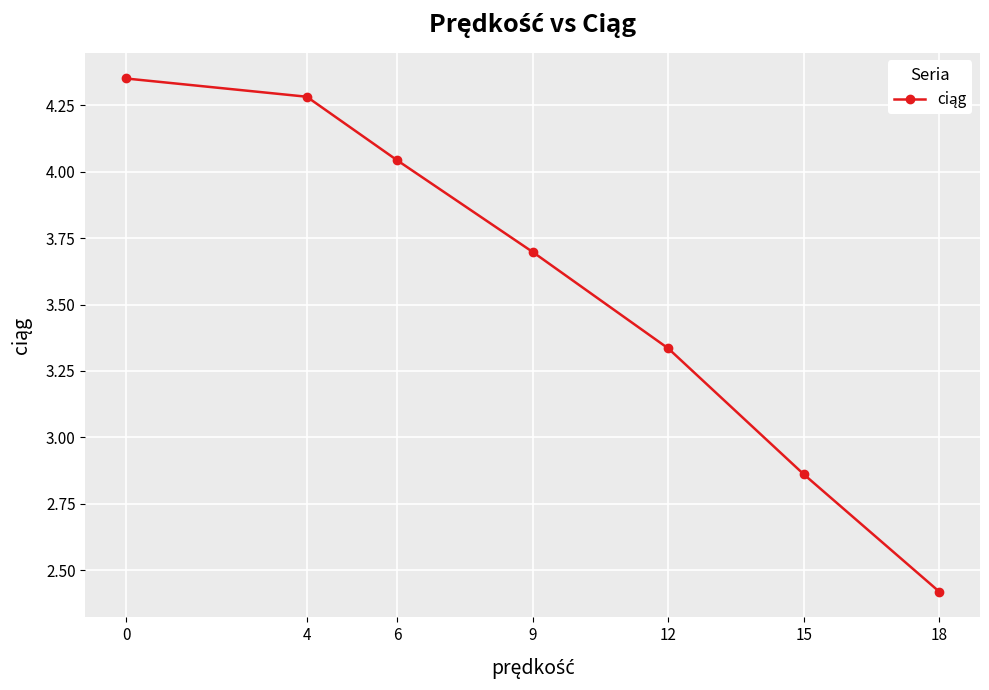

The chart shows a value of 6.6 at 6. True or false?

False